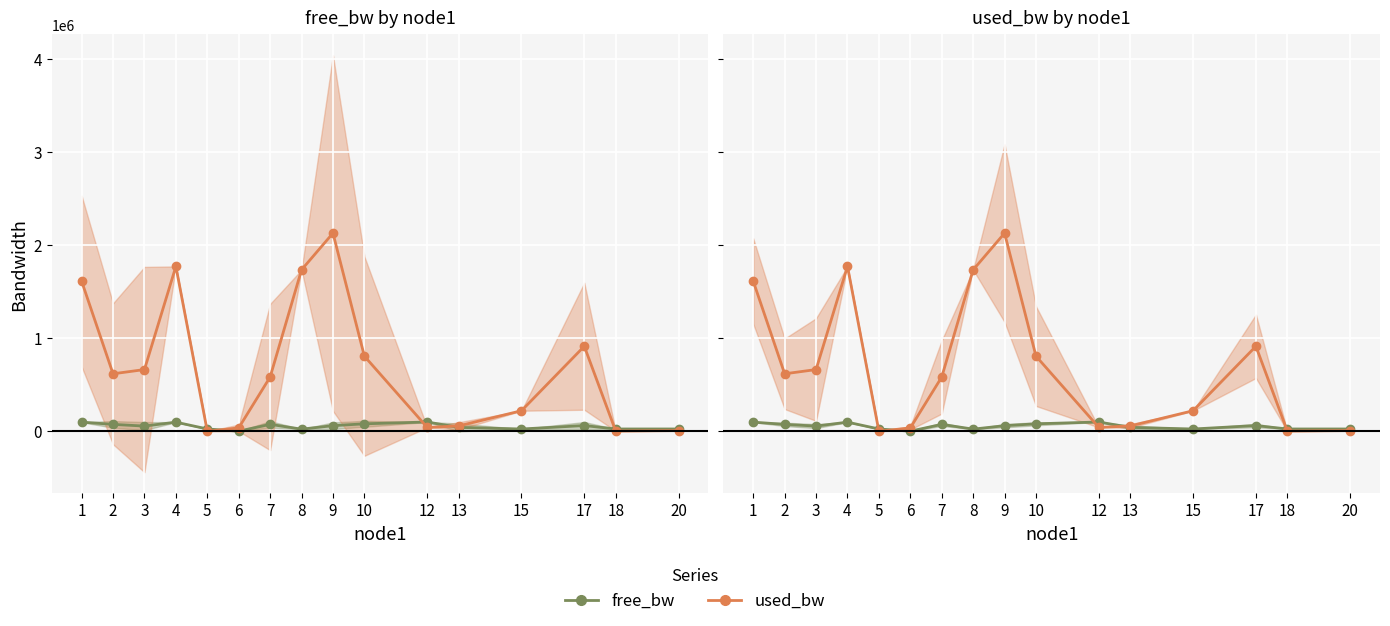

The used_bw series shows 71528.9 at 15. True or false?

False